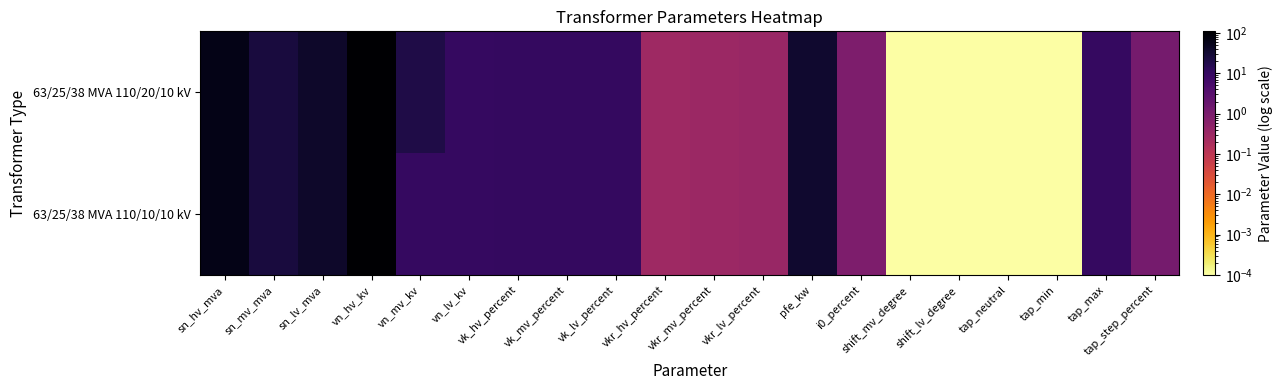

Reading right to left, what are all the values shown in this chart?

63/25/38 MVA 110/20/10 kV: tap_step_percent=1.2	tap_max=10.0	tap_min=0.0	tap_neutral=0.0	shift_lv_degree=0.0	shift_mv_degree=0.0	i0_percent=0.9	pfe_kw=35.0	vkr_lv_percent=0.3	vkr_mv_percent=0.3	vkr_hv_percent=0.3	vk_lv_percent=10.4	vk_mv_percent=10.4	vk_hv_percent=10.4	vn_lv_kv=10.0	vn_mv_kv=20.0	vn_hv_kv=110.0	sn_lv_mva=38.0	sn_mv_mva=25.0	sn_hv_mva=63.0
63/25/38 MVA 110/10/10 kV: tap_step_percent=1.2	tap_max=10.0	tap_min=0.0	tap_neutral=0.0	shift_lv_degree=0.0	shift_mv_degree=0.0	i0_percent=0.9	pfe_kw=35.0	vkr_lv_percent=0.3	vkr_mv_percent=0.3	vkr_hv_percent=0.3	vk_lv_percent=10.4	vk_mv_percent=10.4	vk_hv_percent=10.4	vn_lv_kv=10.0	vn_mv_kv=10.0	vn_hv_kv=110.0	sn_lv_mva=38.0	sn_mv_mva=25.0	sn_hv_mva=63.0